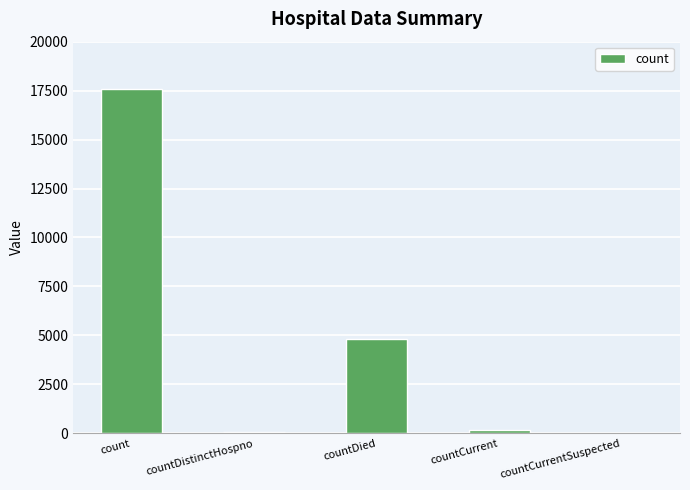

At which category does the chart reach its peak across all series?

count